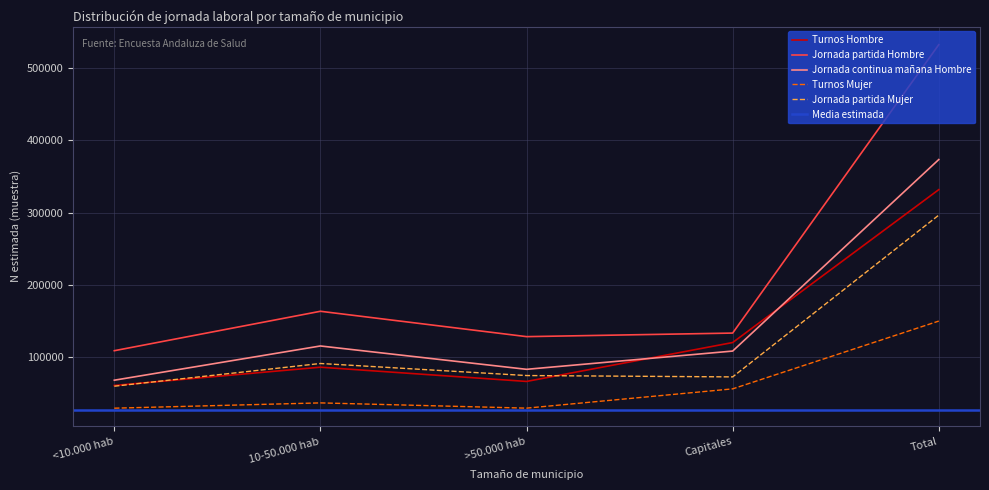

At which category does the chart reach its minimum across all series?

<10.000 hab